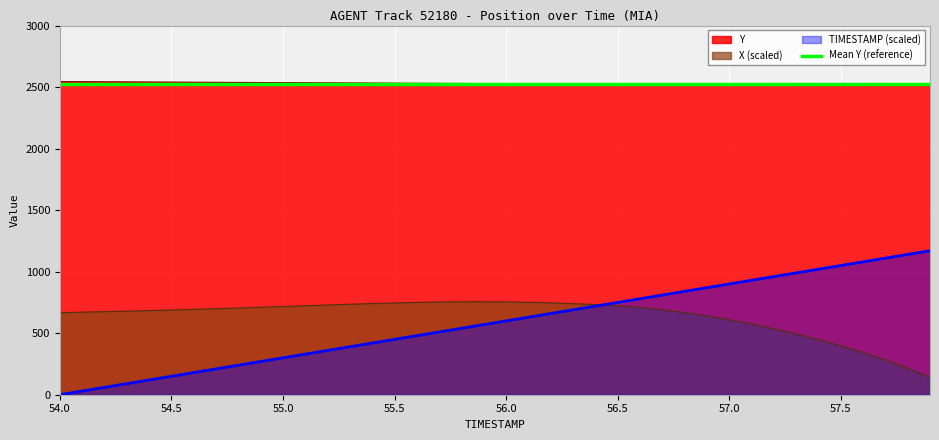

What is the difference between the X values at 57.5 and 57.1?

177.4